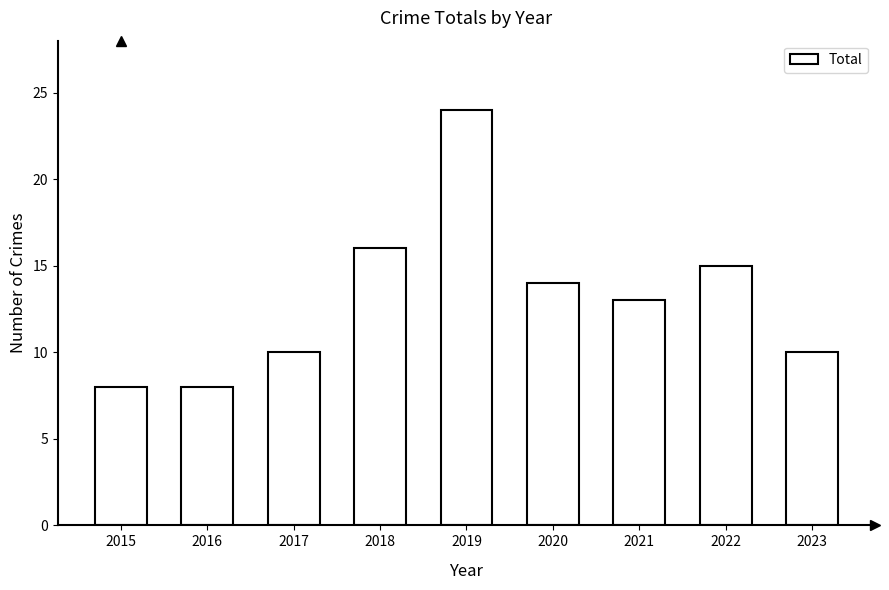

True or false: the data shows 16 at 2018.

True